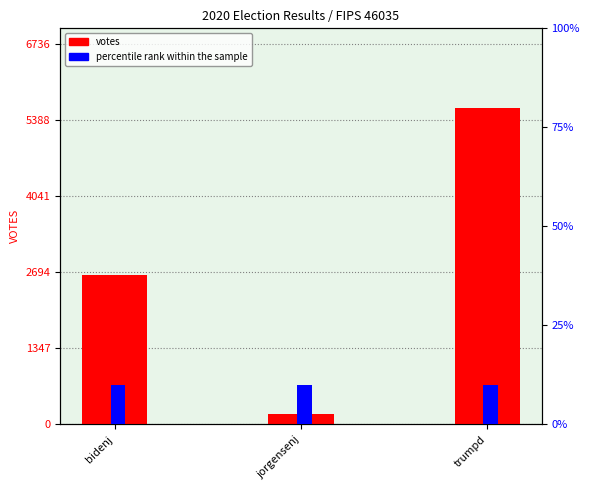

Rank the categories by percentile rank within the sample value from highest to lowest.

bidenj, jorgensenj, trumpd